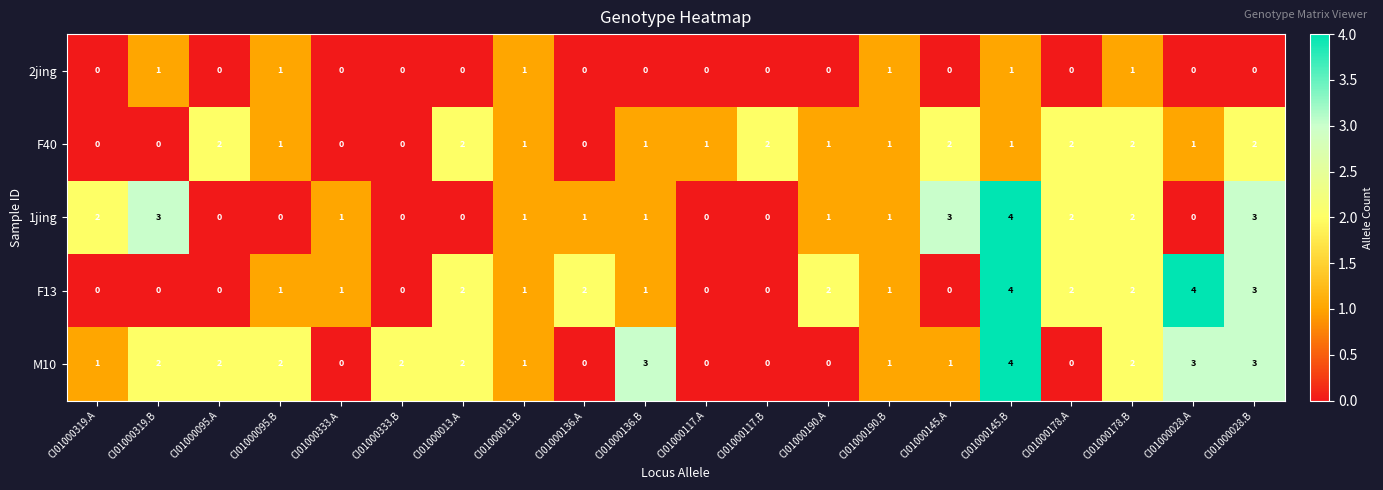

What is the sum of all F13 values?

26